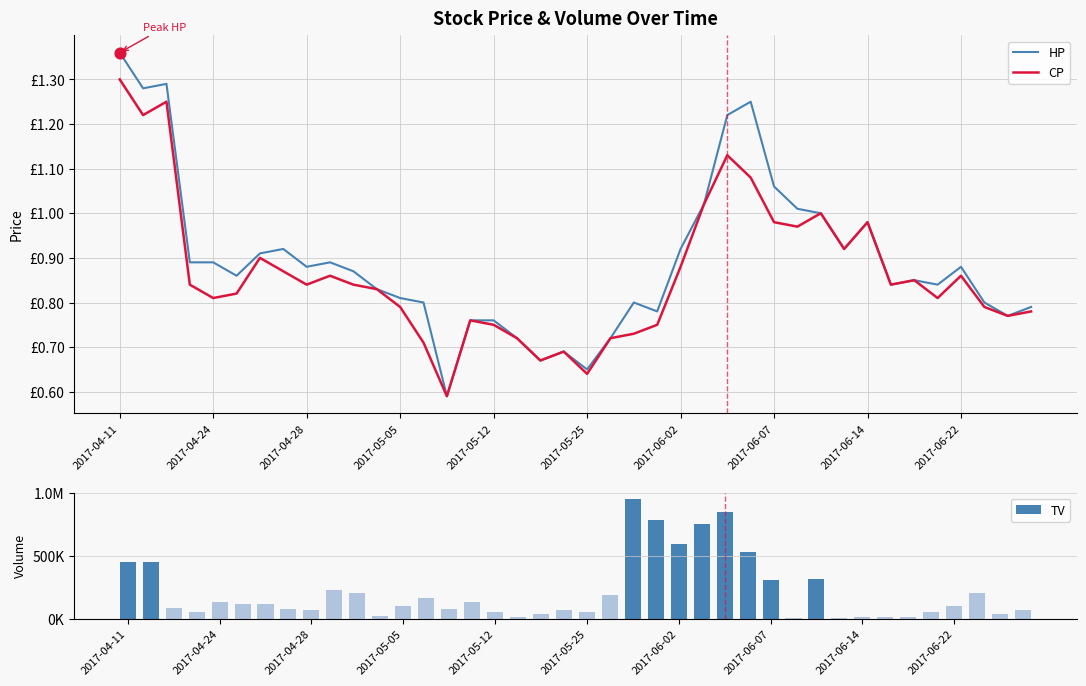

What is the total value across all series at 2017-06-22?

101001.7